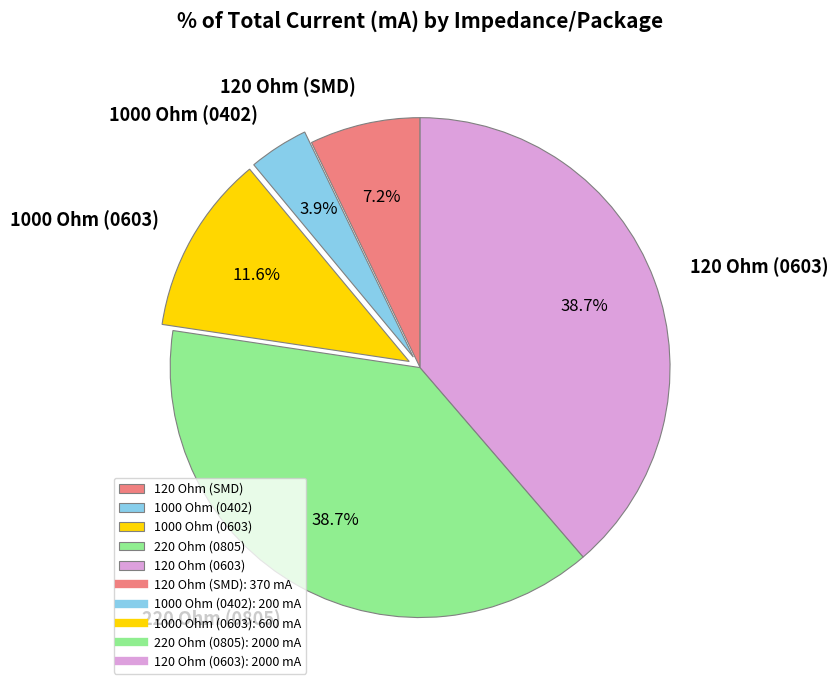

What percentage is the 1000 Ohm (0603) slice, to the nearest percent?

12%